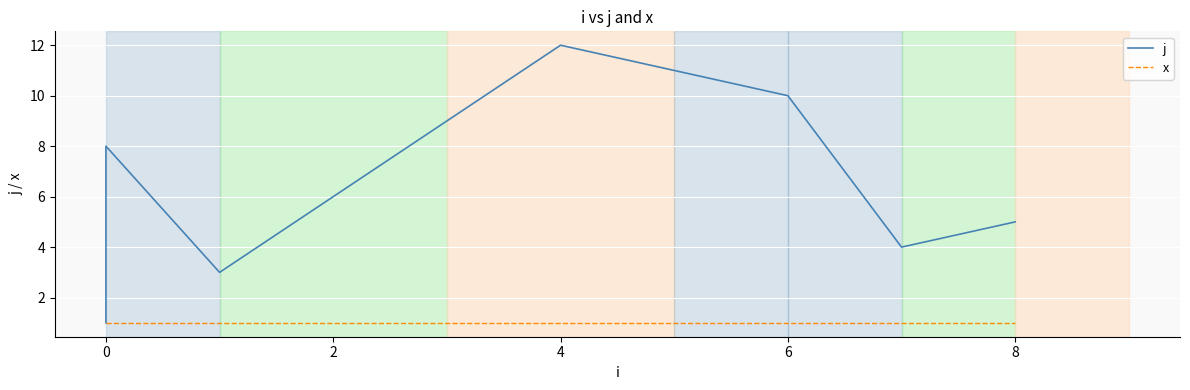

True or false: x and j intersect in this chart.

False